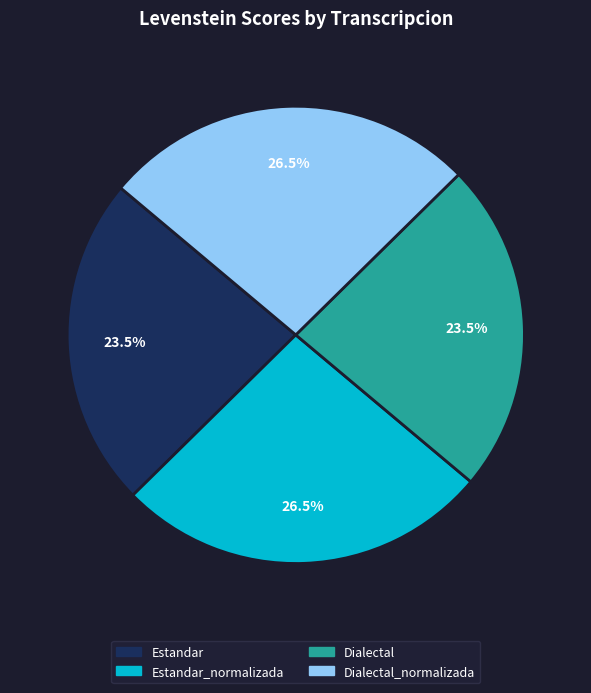

Is there any slice that represents more than half of the pie?

No